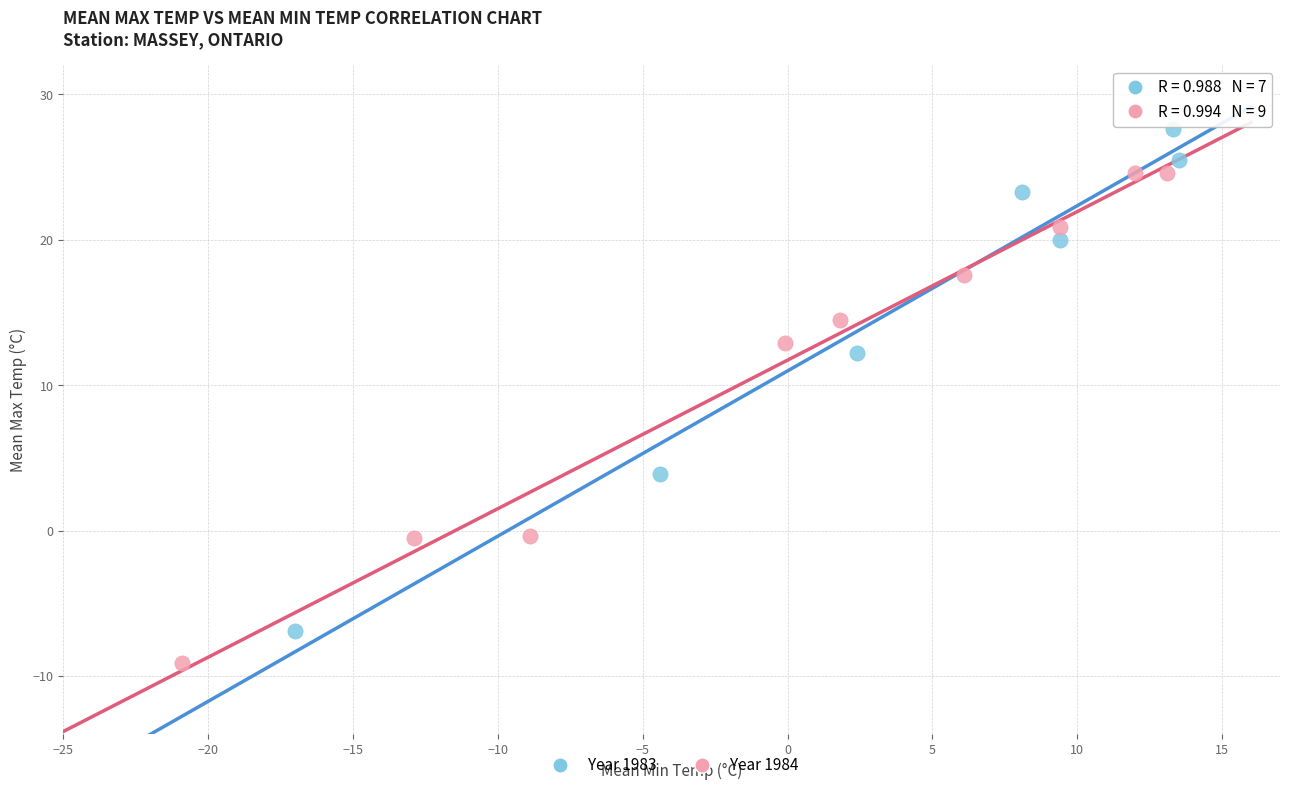

Which series has the largest Y range (max minus min)?

Year 1983